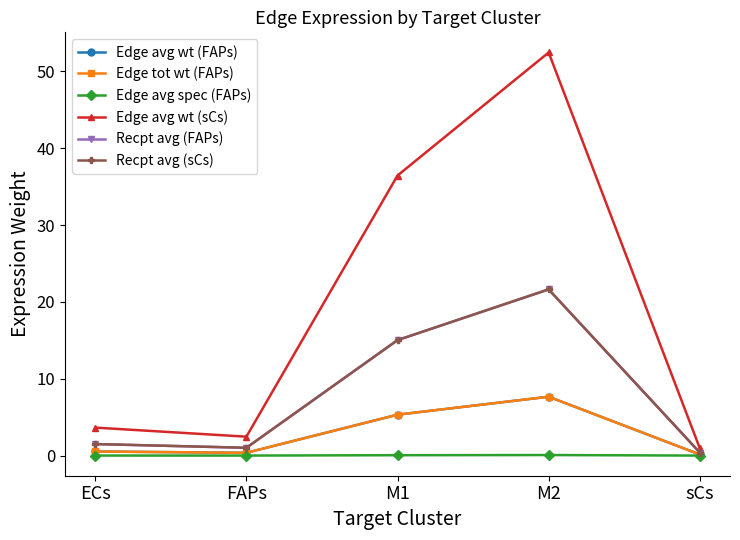

Where is the first local minimum for Edge tot wt (FAPs)?

FAPs